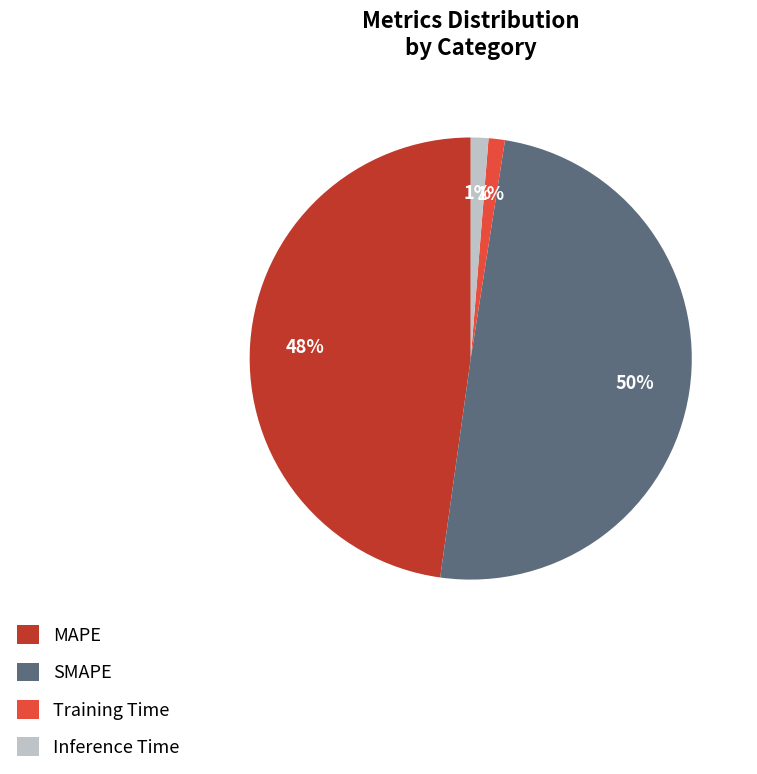

Does Inference Time account for over 50% of the chart?

No